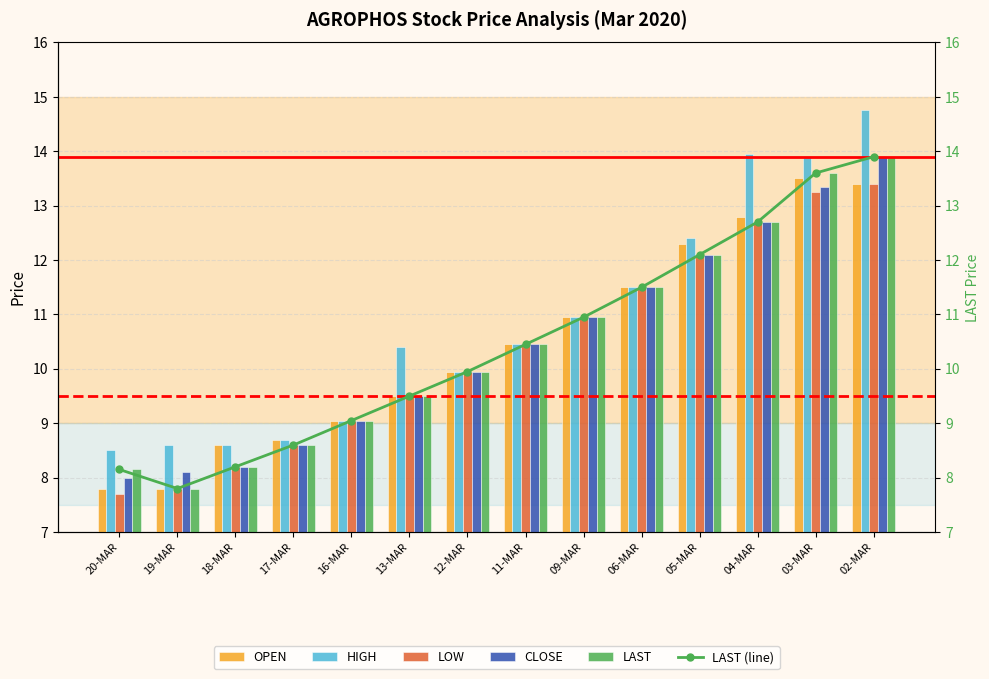

What position from the right is 05-MAR?

4